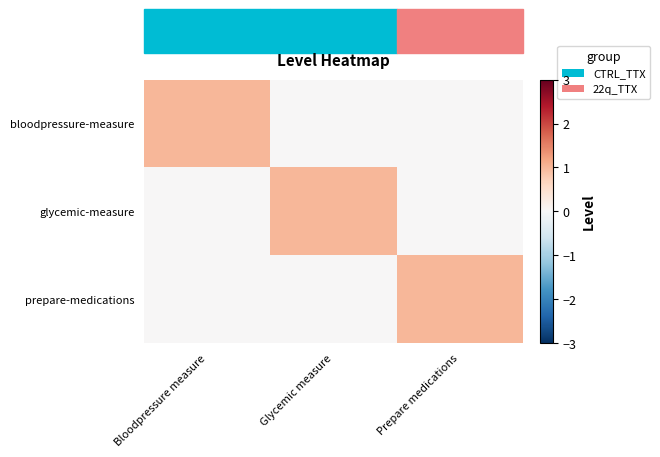

How many distinct data groups are displayed?

3